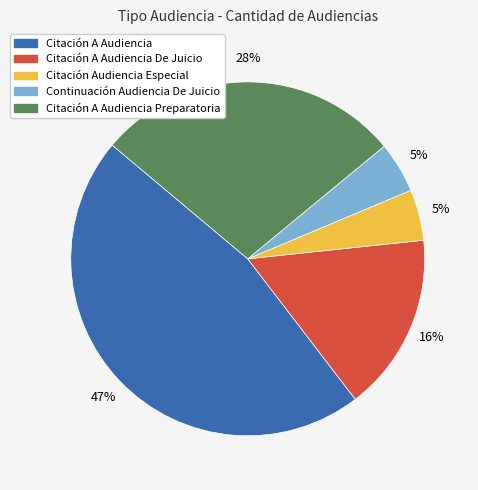

To the nearest percent, what is the average slice percentage?

20%